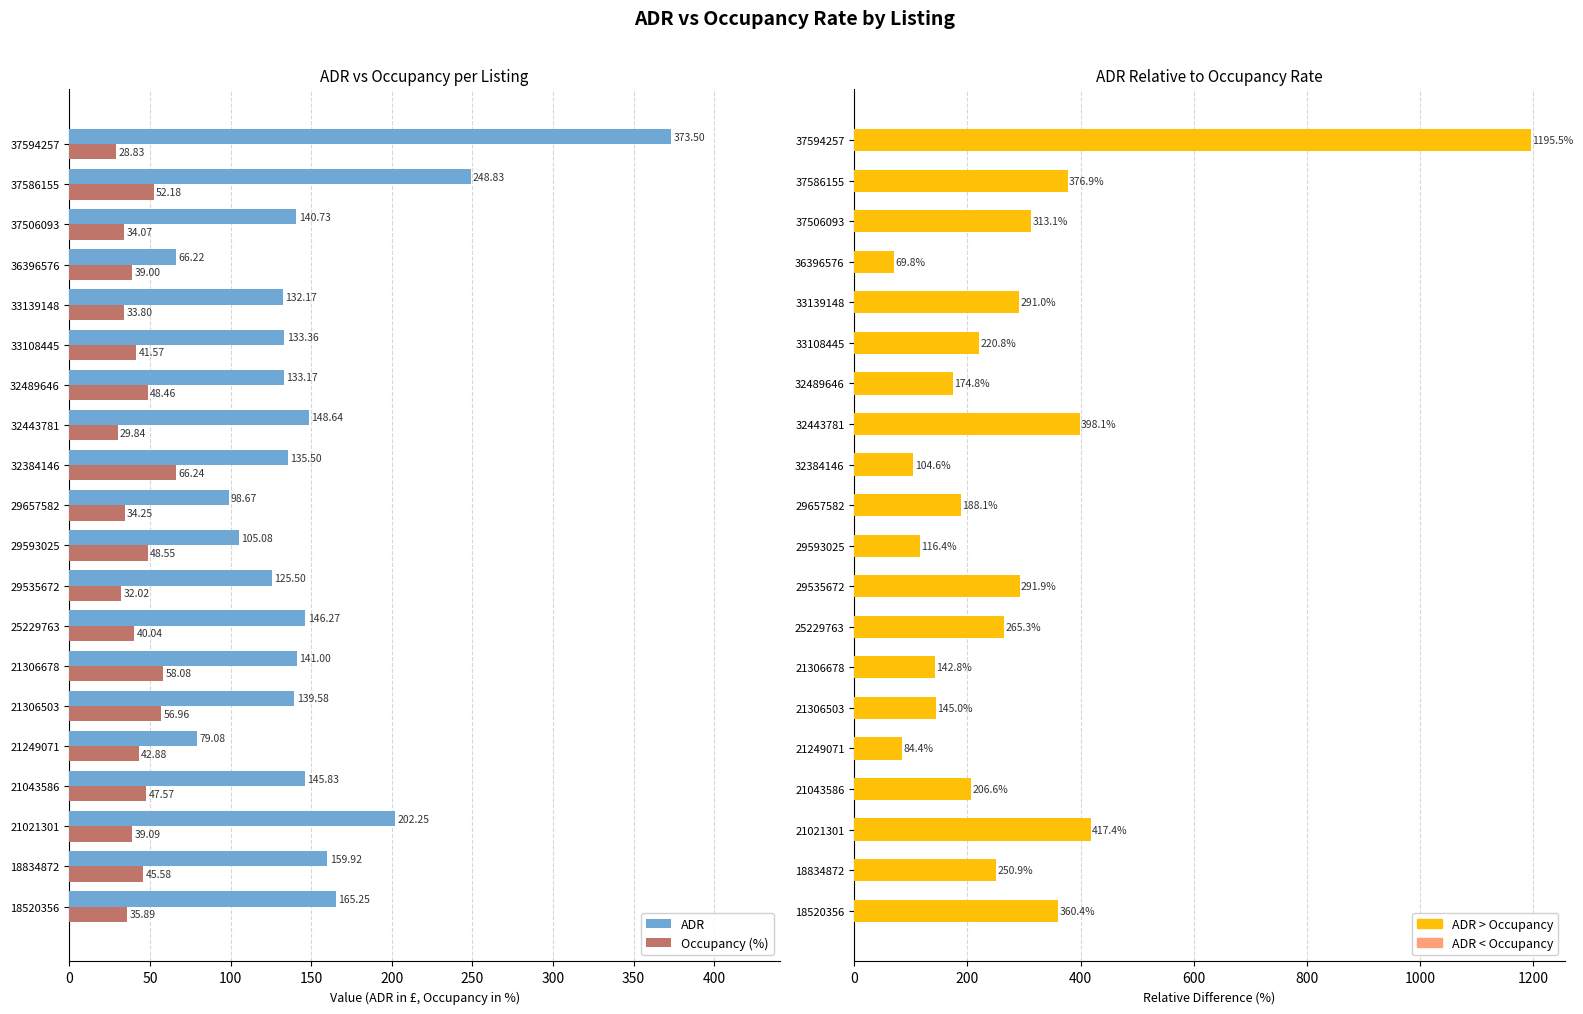

Which series has the widest spread of values?

Relative ADR vs Occupancy